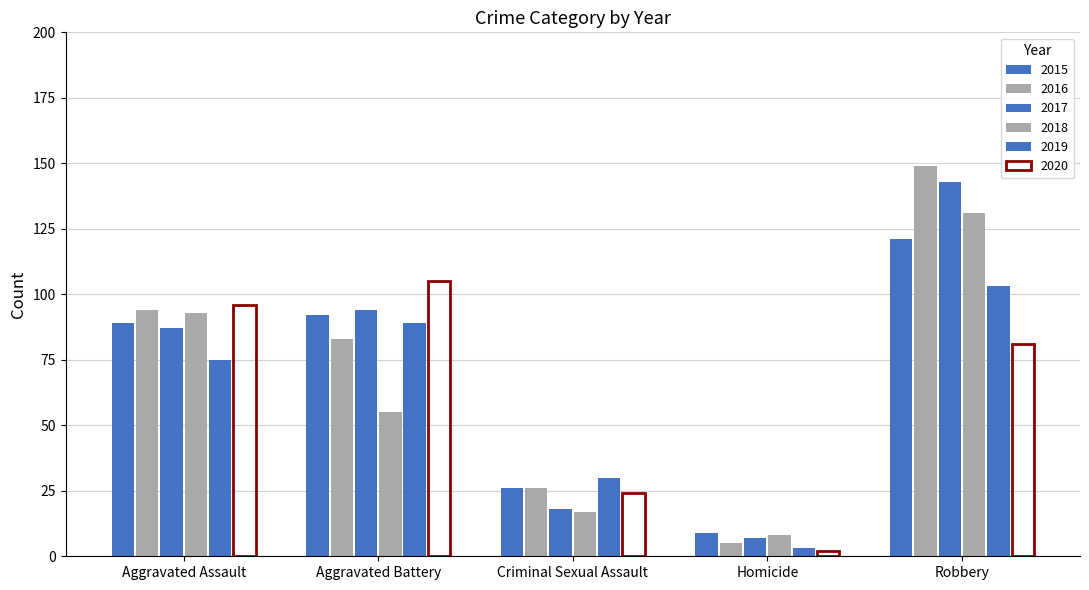

Which series has the largest total across all categories?

2016